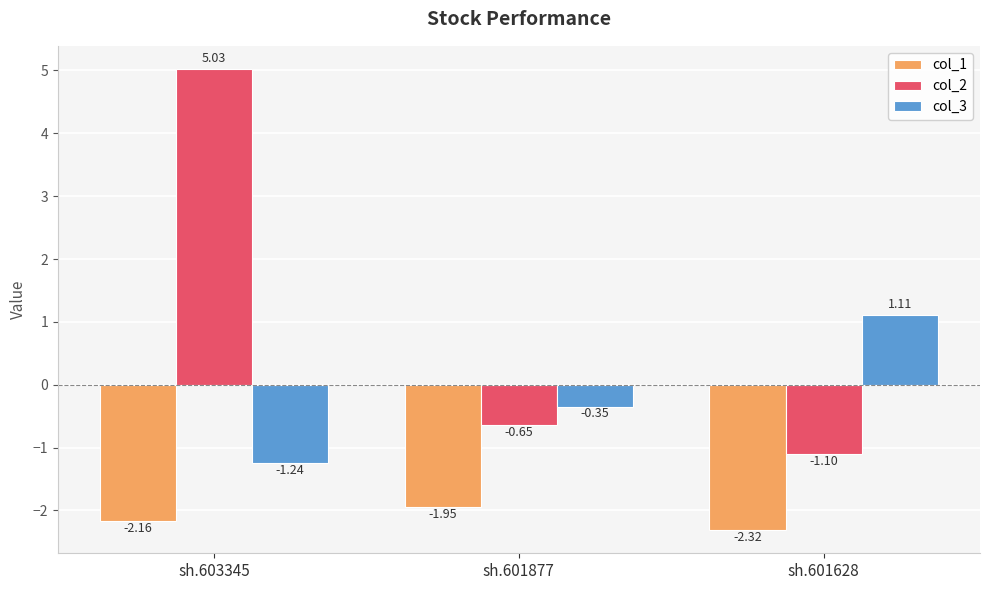

What is the sum of all col_3 values?

-0.5